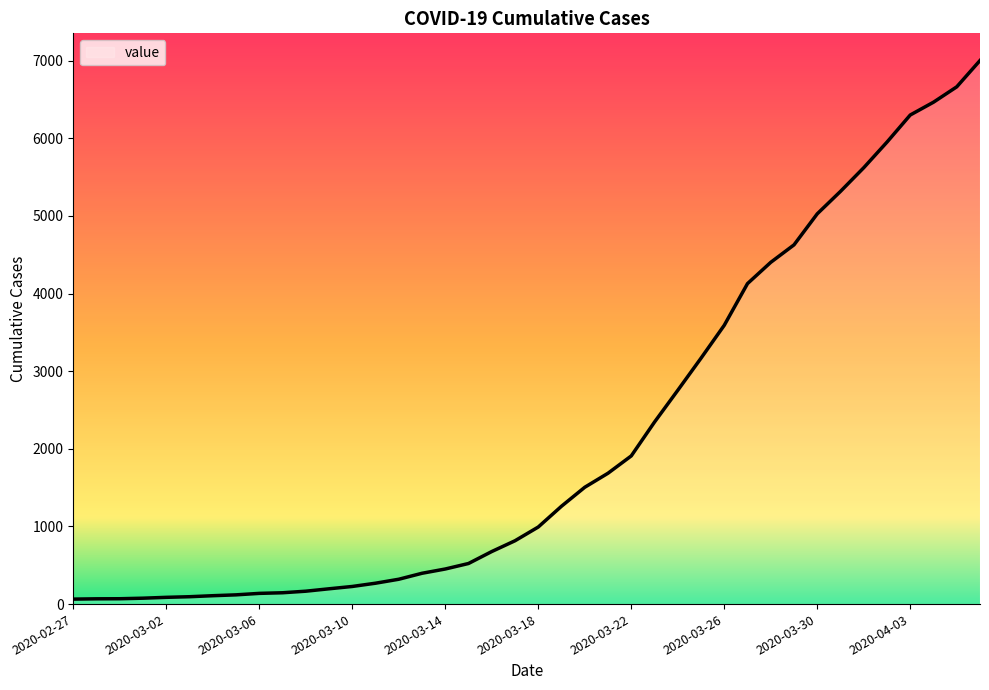

What is the maximum value shown in the chart?

7003